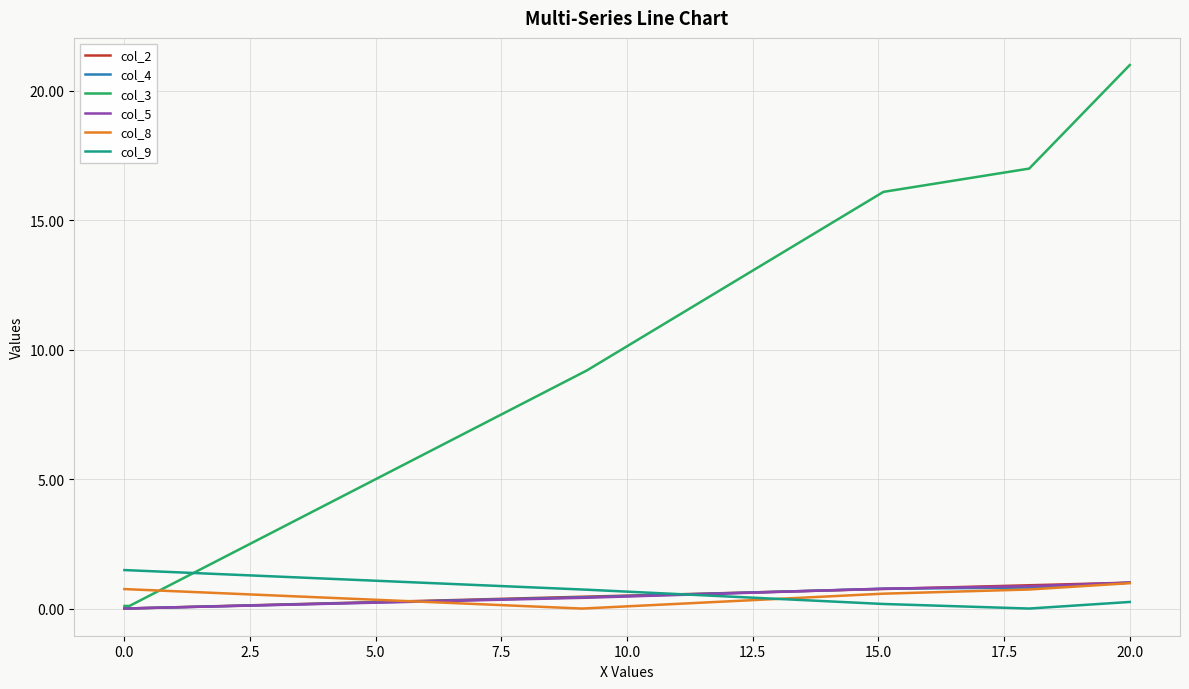

Which series has the largest range (max minus min)?

col_3